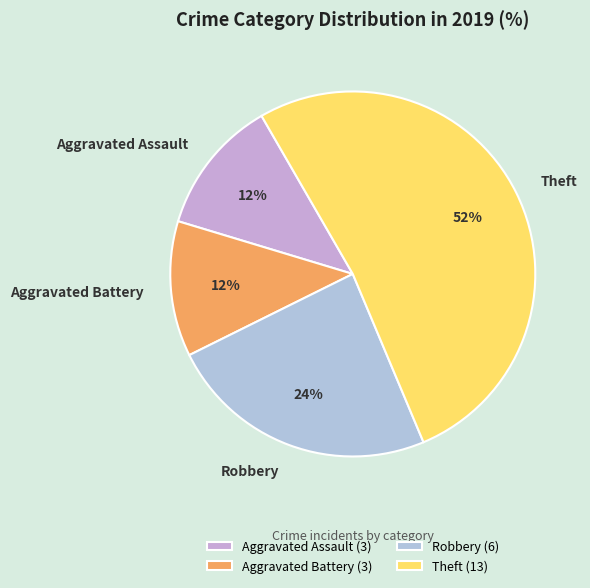

Approximately how many times larger is the value at Robbery compared to Aggravated Battery?

2.0